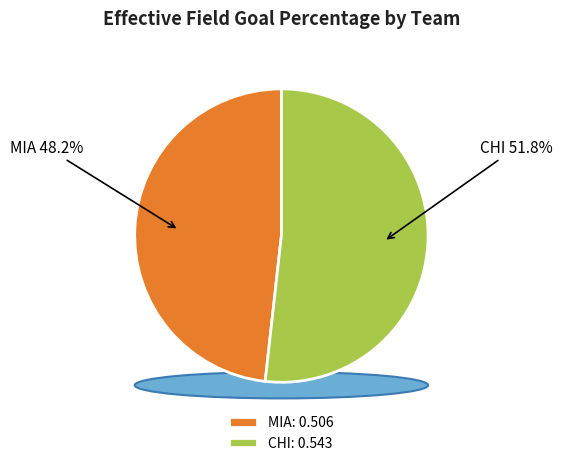

Does CHI account for over 50% of the chart?

Yes